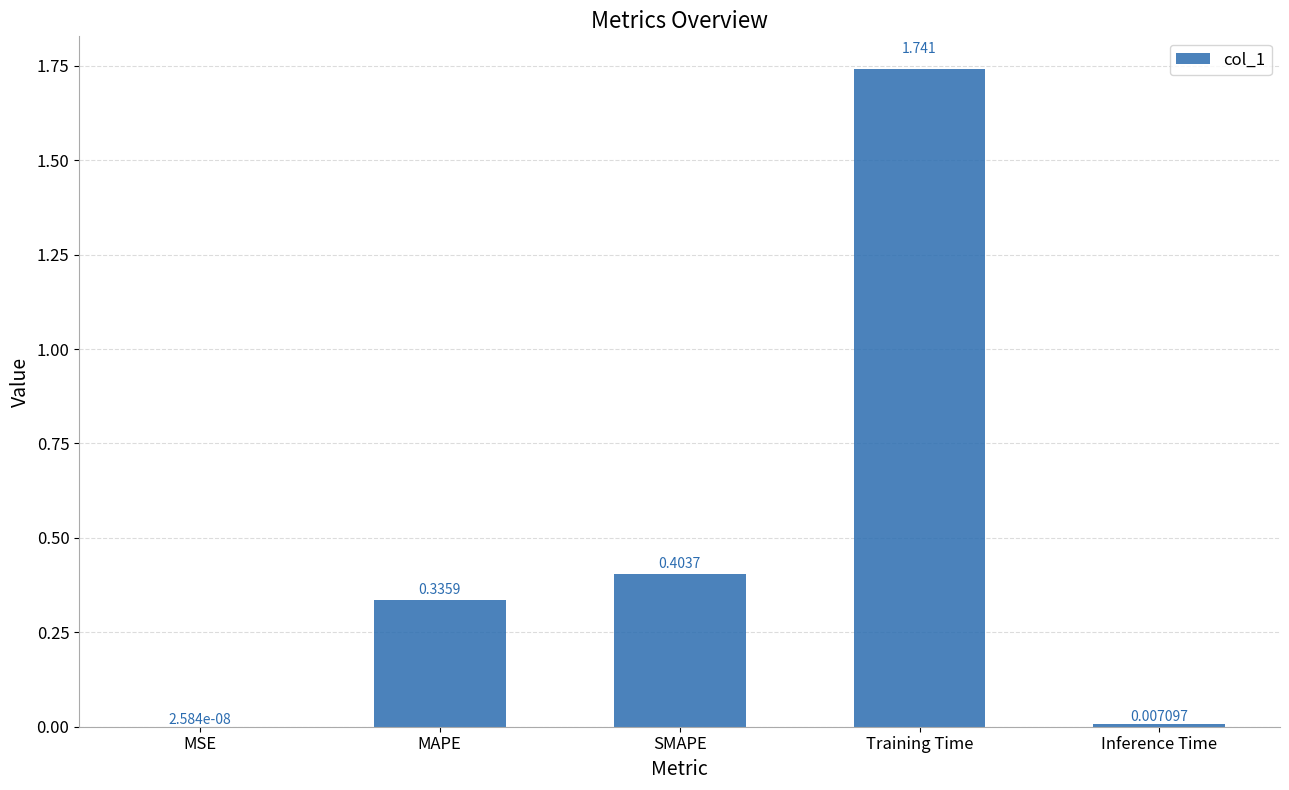

Which has a higher value, Training Time or Inference Time?

Training Time